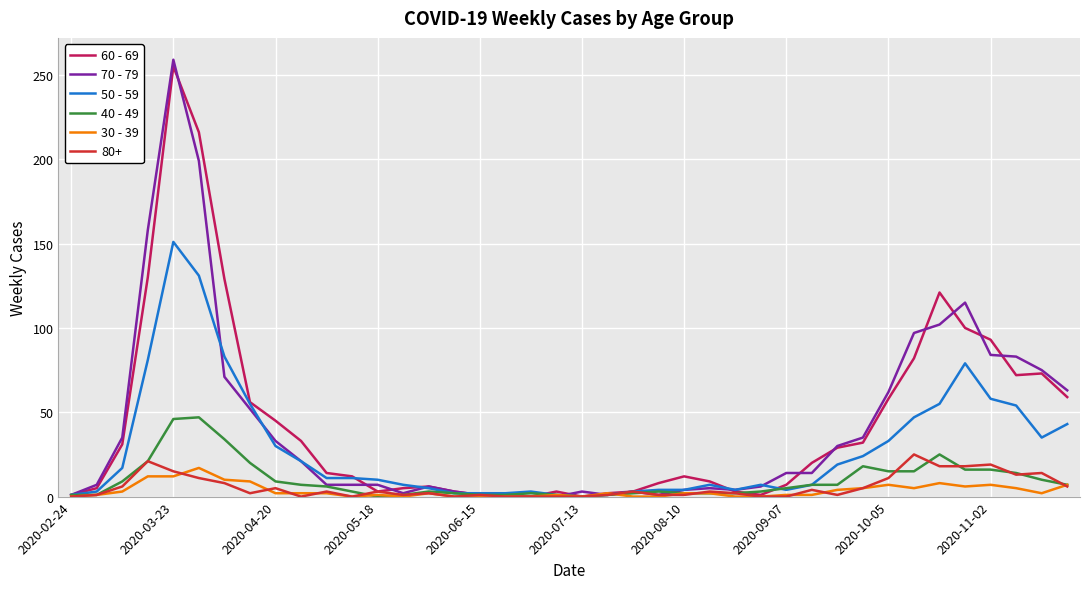

Which series has the widest spread of values?

70 - 79